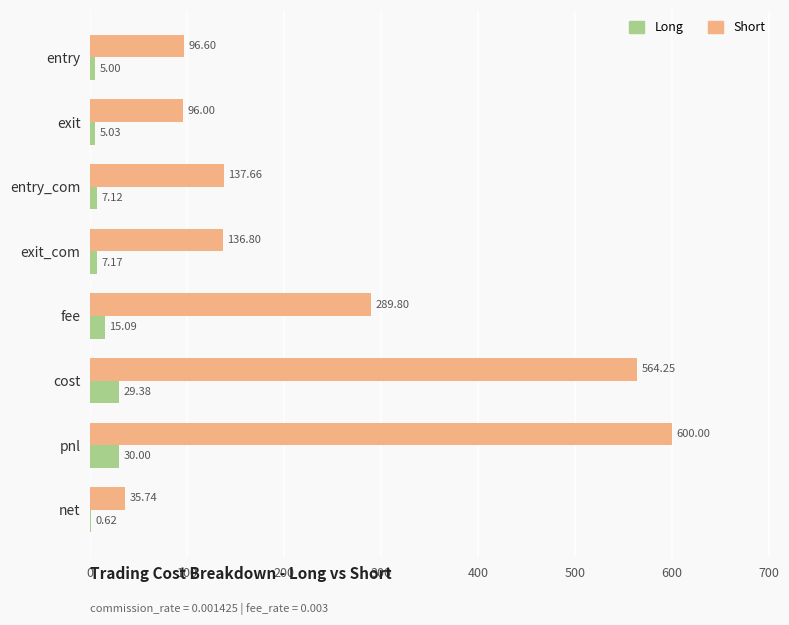

Count the number of categories in the chart.

8